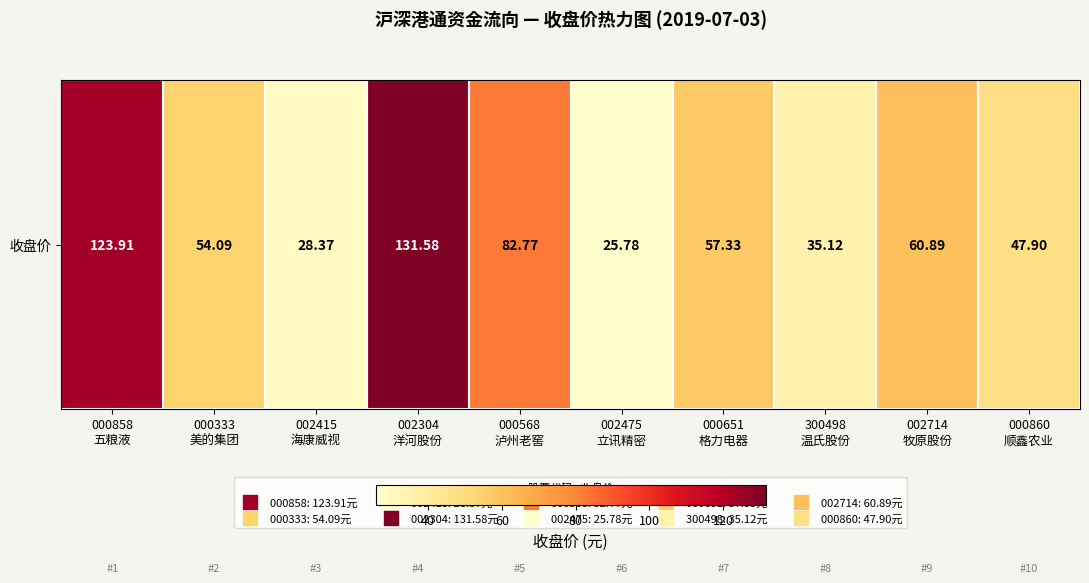

At which category does the chart reach its peak across all series?

002304
洋河股份